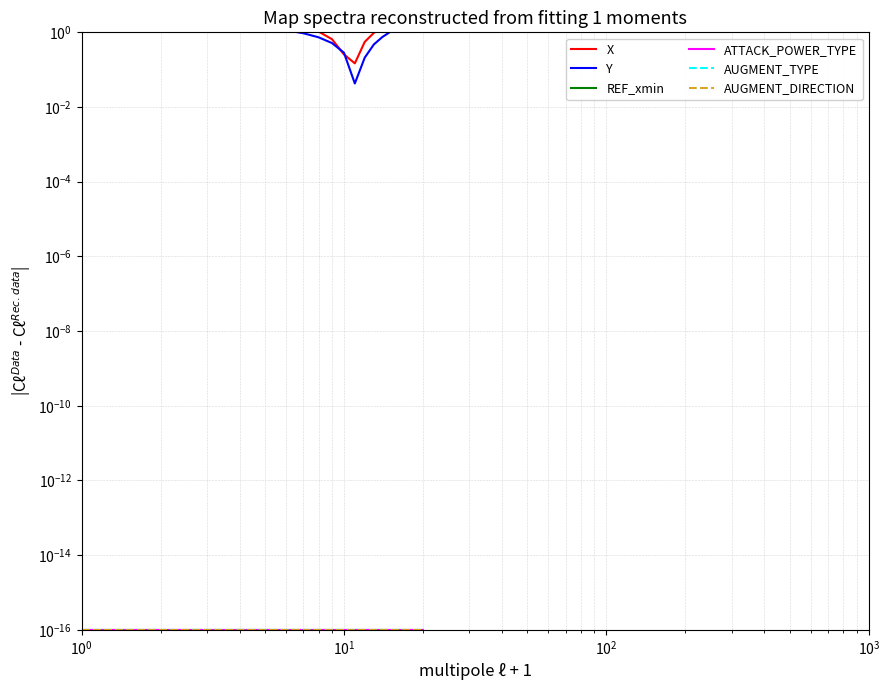

Count the number of data series in this chart.

6